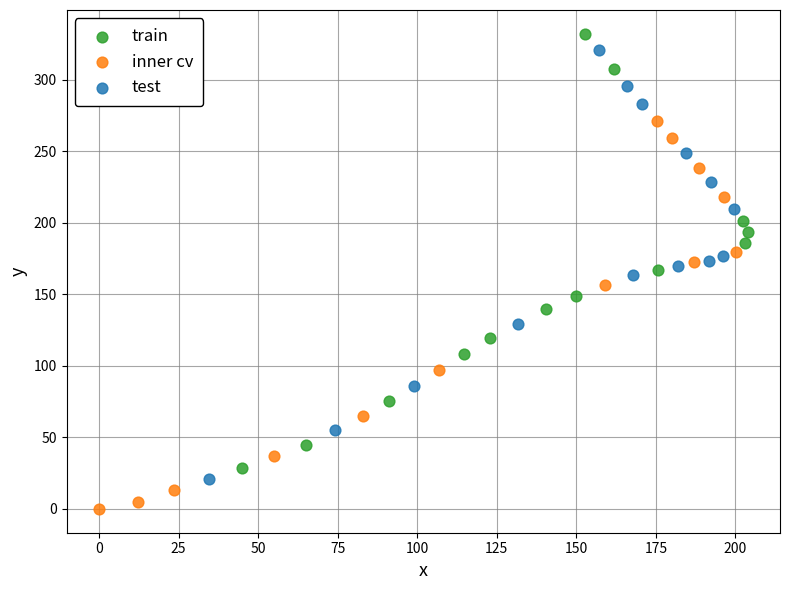

What are all the series names shown in the legend?

train, inner cv, test